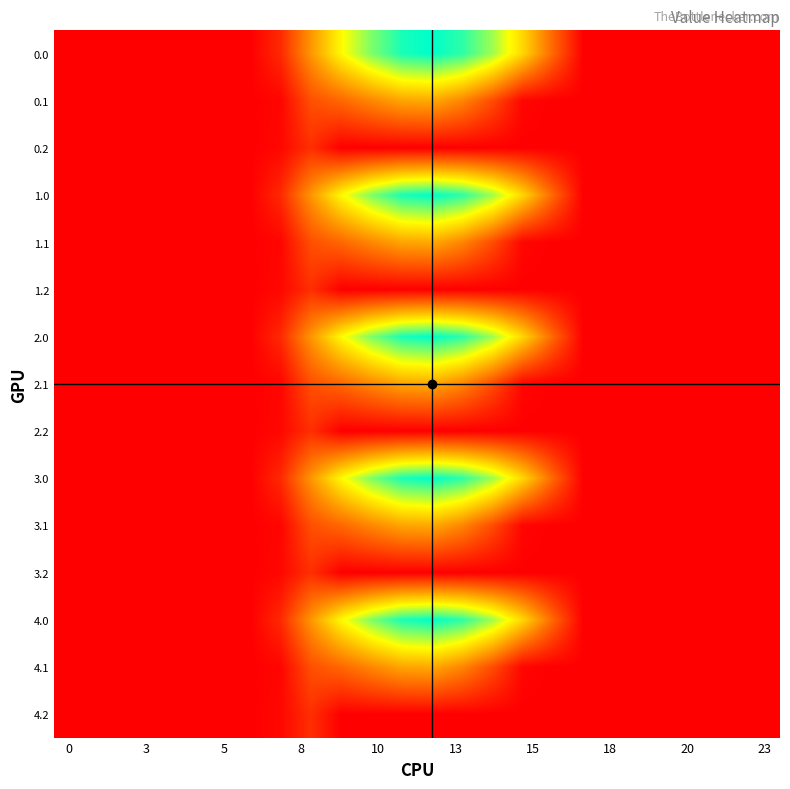

Rank the series by their maximum value, from lowest to highest.

0.2, 1.2, 2.2, 3.2, 4.2, 0.1, 1.1, 2.1, 3.1, 4.1, 0.0, 1.0, 2.0, 3.0, 4.0